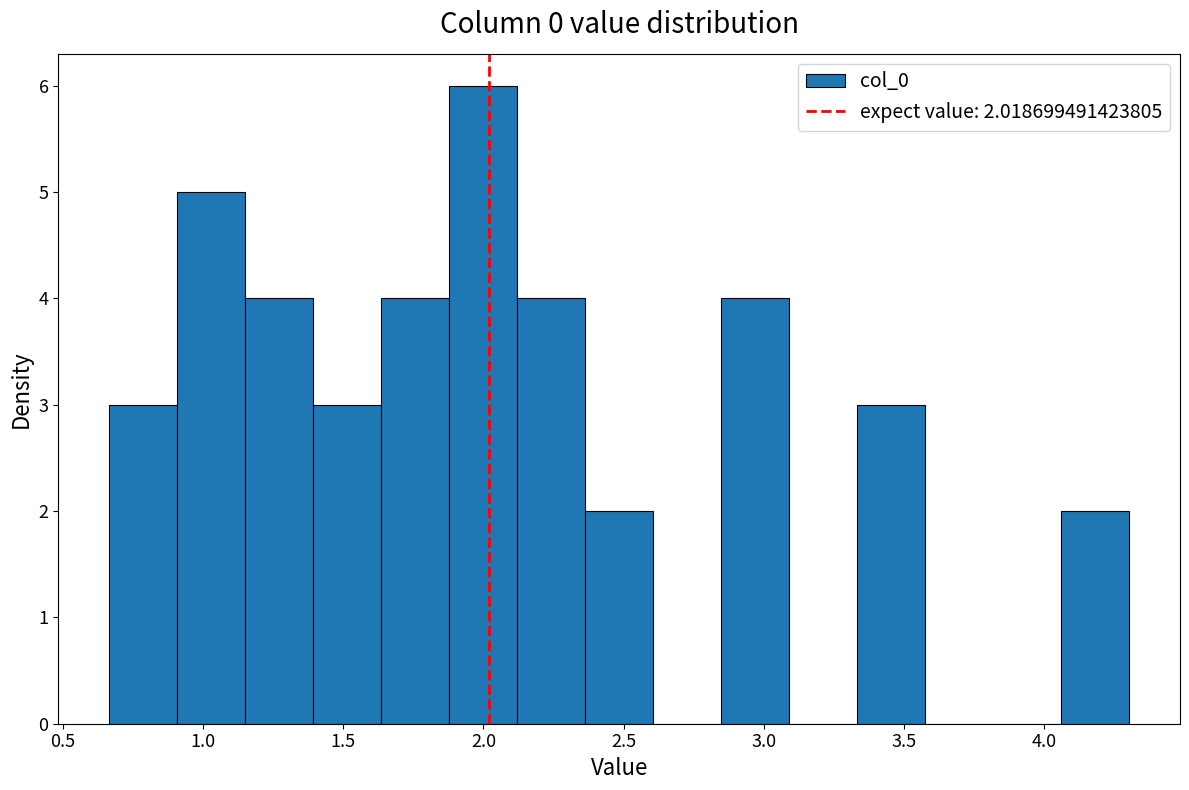

Over which range of the x-axis is the bar tallest?

1.90 to 2.10